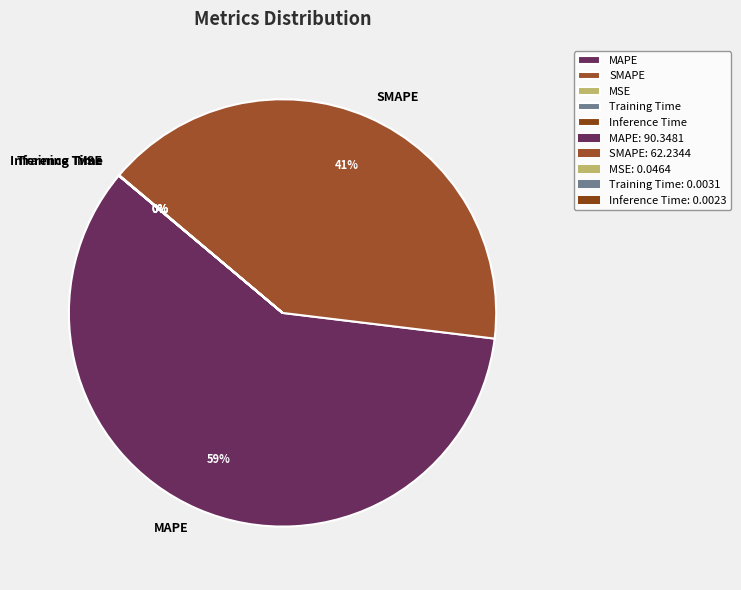

To the nearest percent, what portion does MAPE represent?

59%